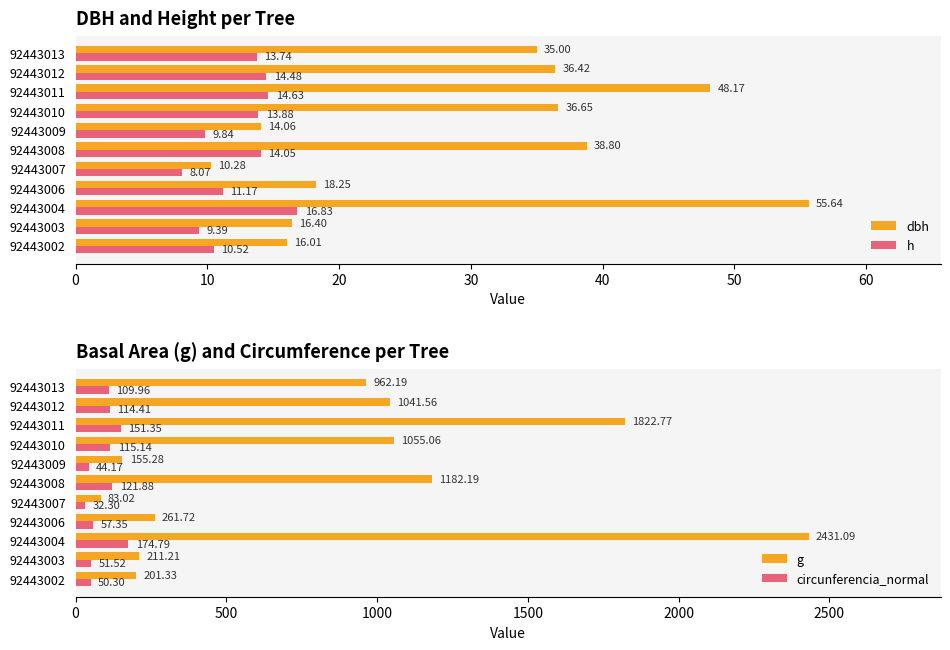

What is the sum of all h values?

136.6